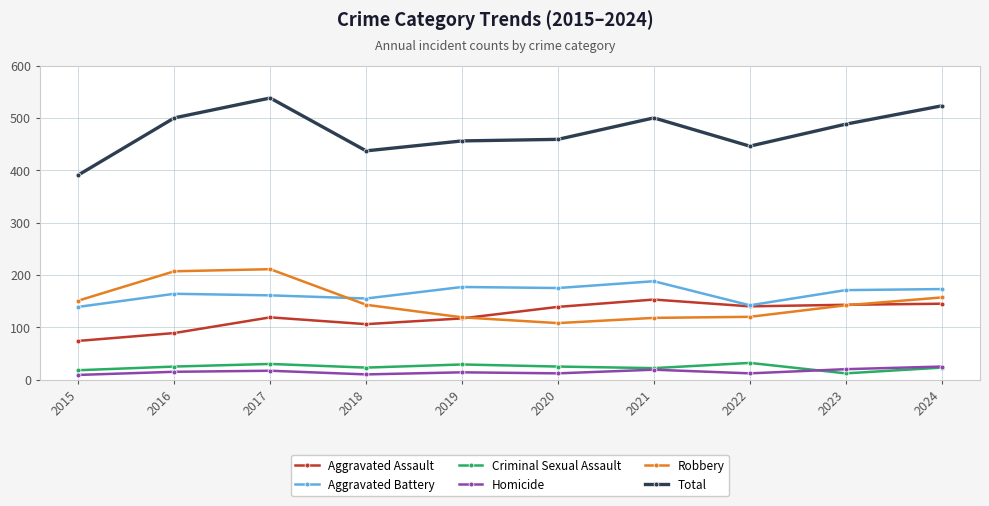

Does the chart have visible grid lines?

Yes